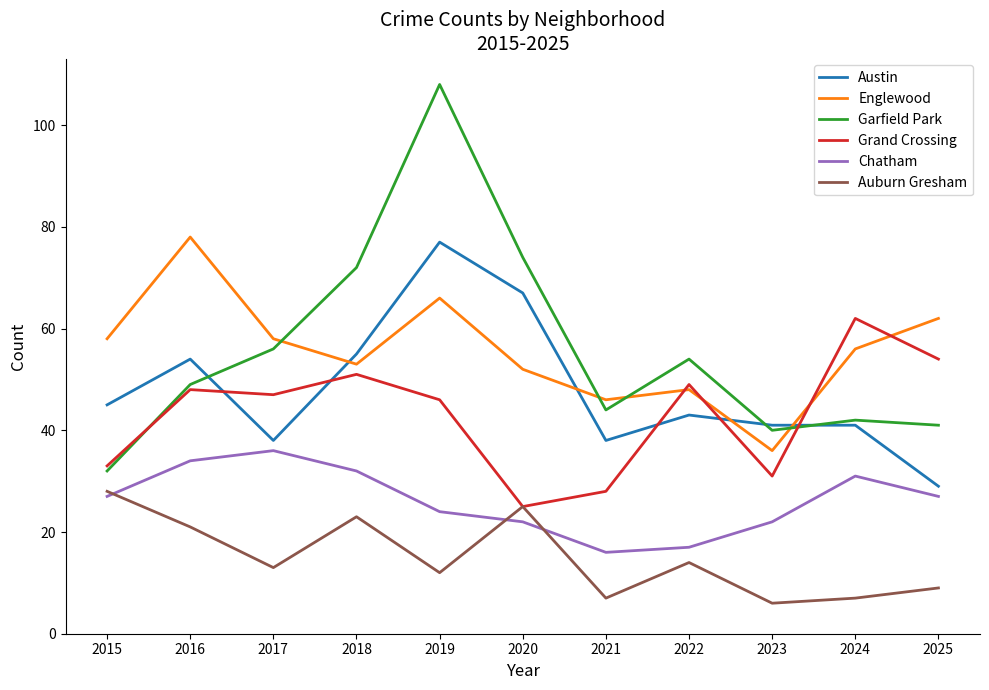

Is the value of Englewood at 2018 greater than the value of Grand Crossing at 2019?

Yes